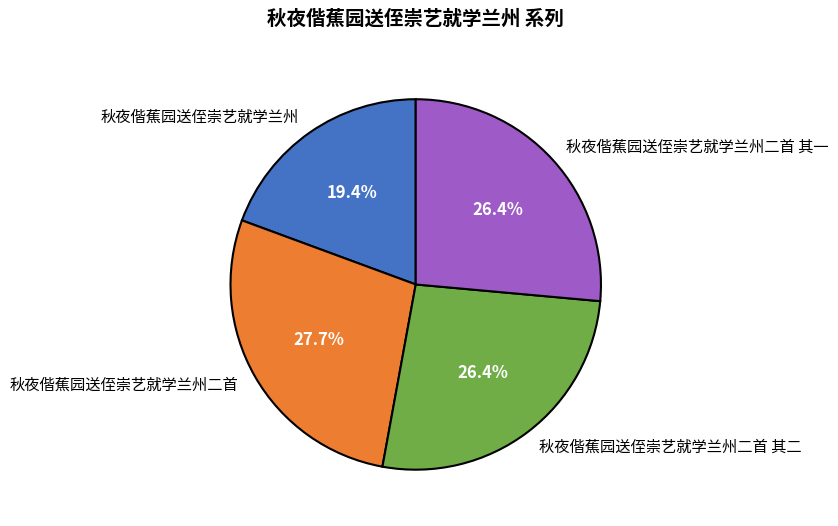

What is the largest slice in the pie chart?

秋夜偕蕉园送侄崇艺就学兰州二首